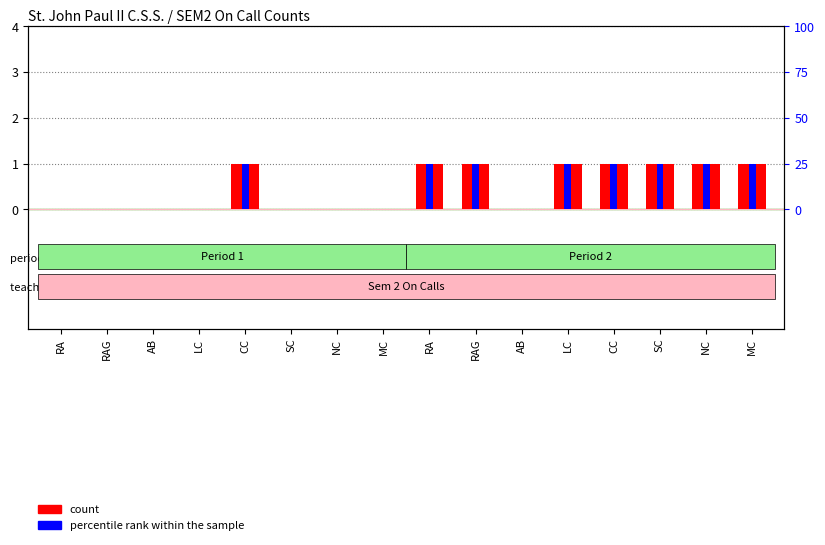

At NC, list the series in order from largest to smallest.

count, percentile rank within the sample